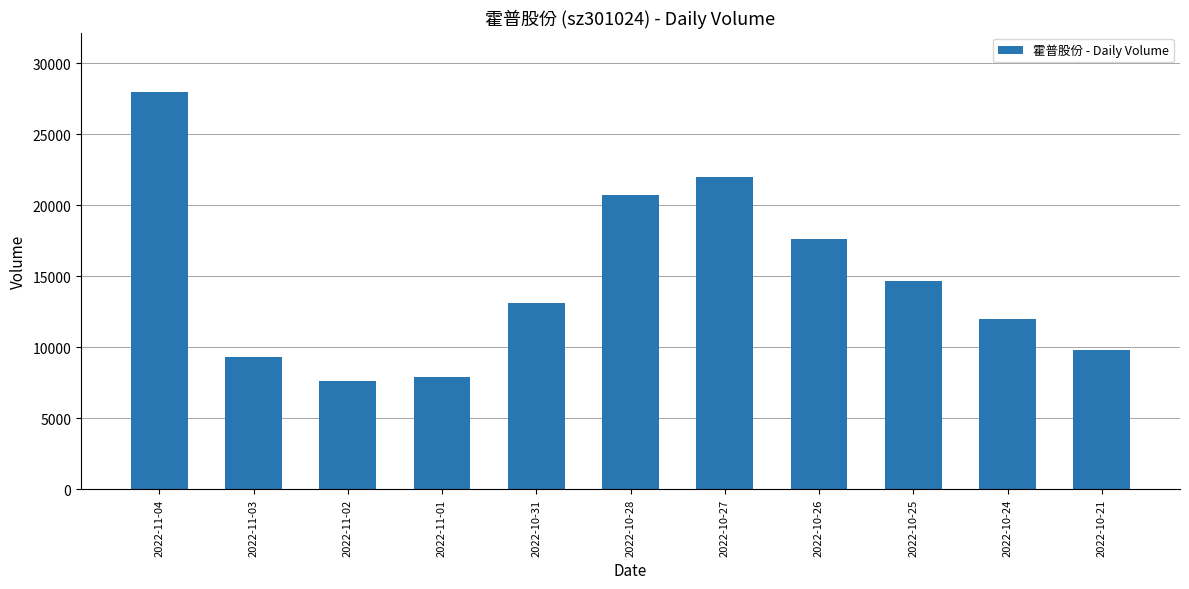

What is the difference between the values at 2022-10-21 and 2022-10-31?

3305